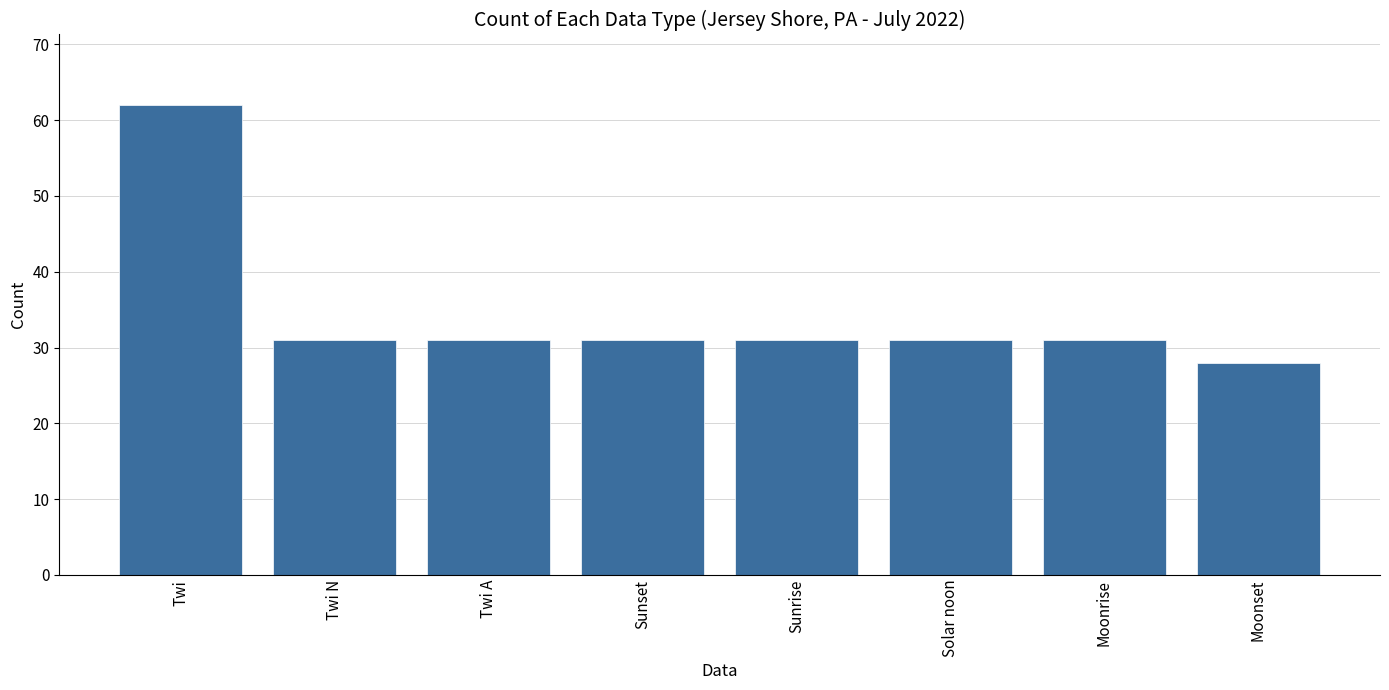

Reading left to right, transcribe all the data shown in this chart.

62	31	31	31	31	31	31	28